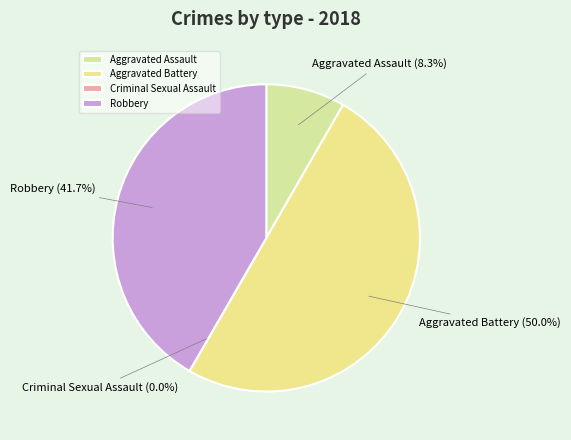

Is the sum of Aggravated Battery and Aggravated Assault greater than half?

Yes